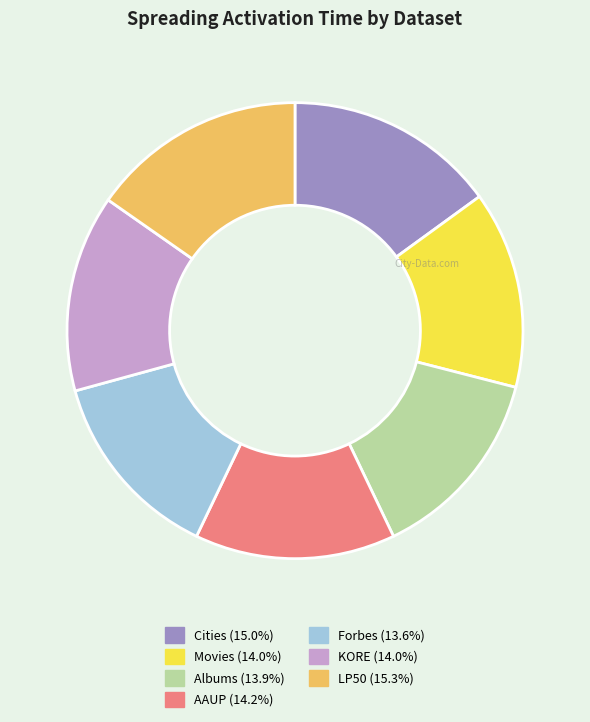

Combined, do LP50 and AAUP account for over 50%?

No